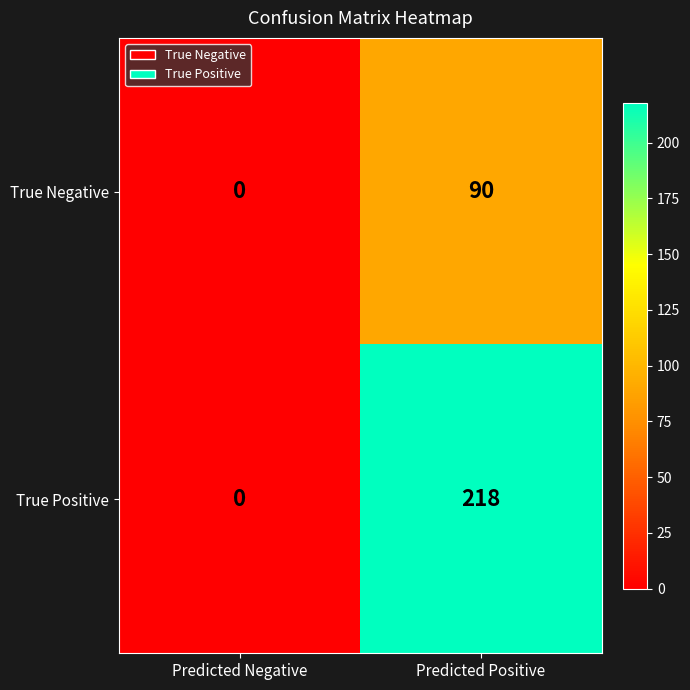

At how many categories does at least one series exceed 149?

1